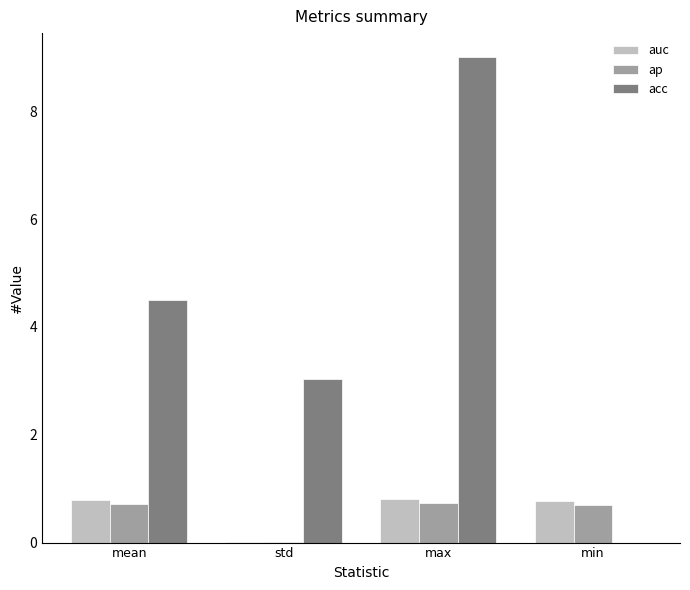

How many data points does each series have?

4